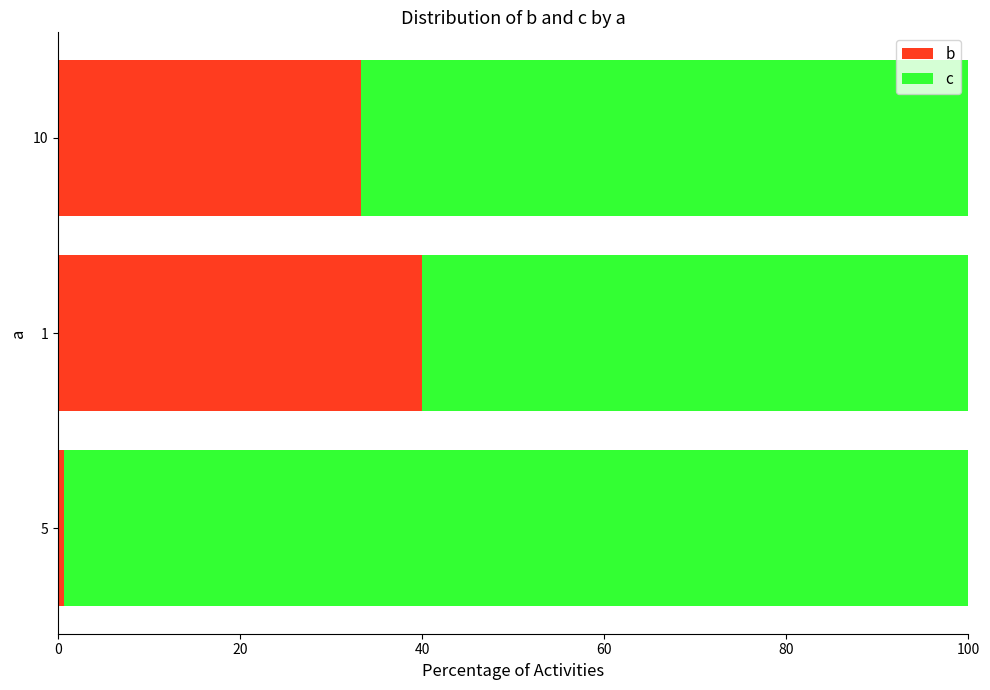

Between 5 and 10, which series saw the biggest shift?

c